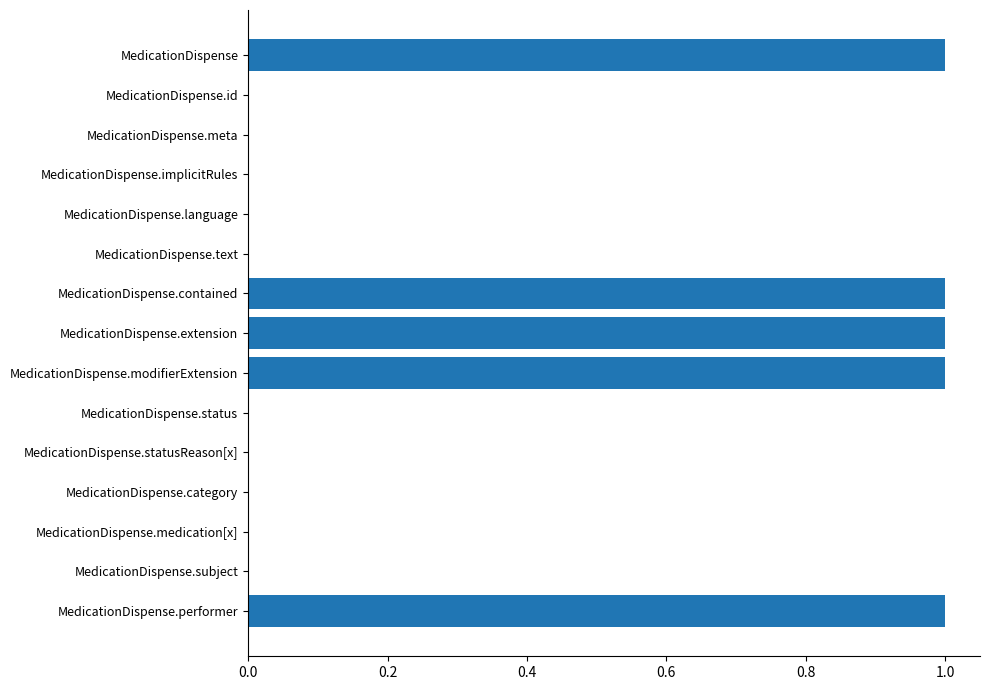

What is the maximum value shown in the chart?

1.0